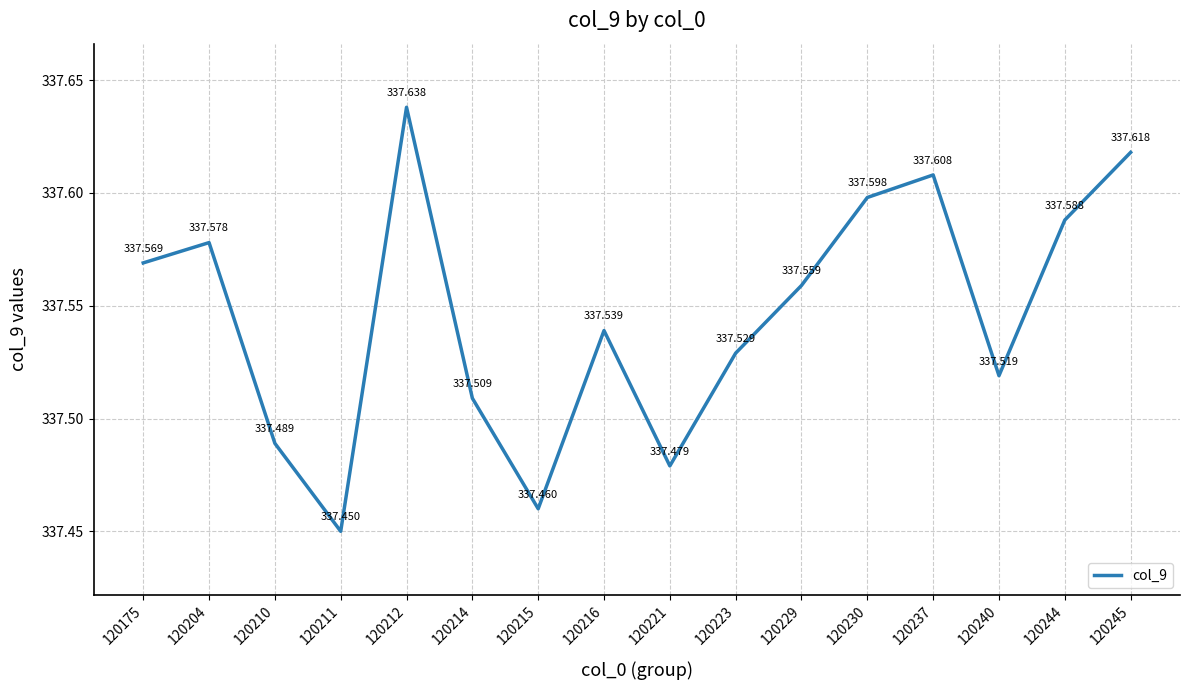

The chart shows a value of 337.6 at 120229. True or false?

True